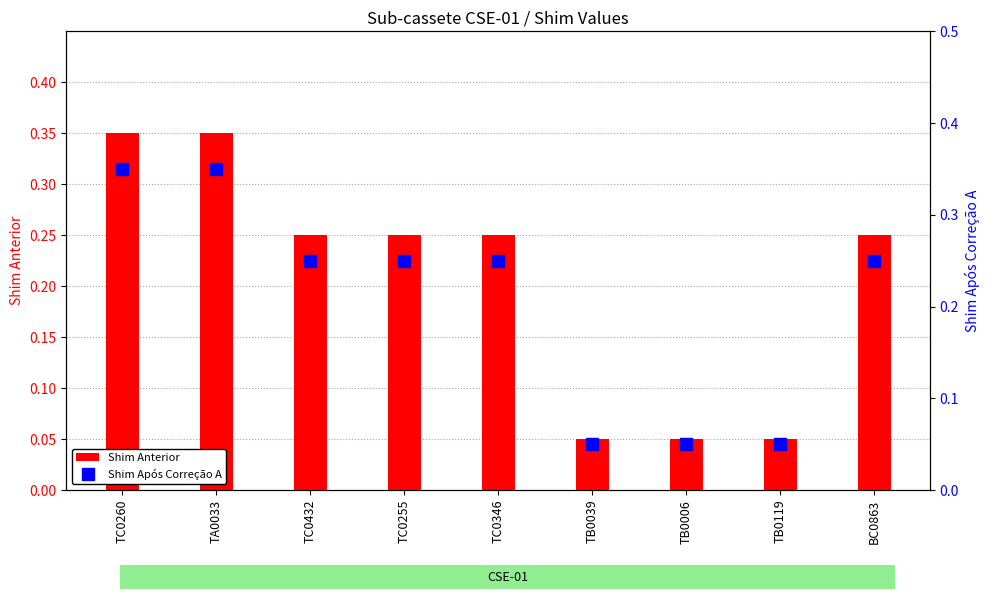

The Shim Após Correção A series shows 0.2 at TC0432. True or false?

True